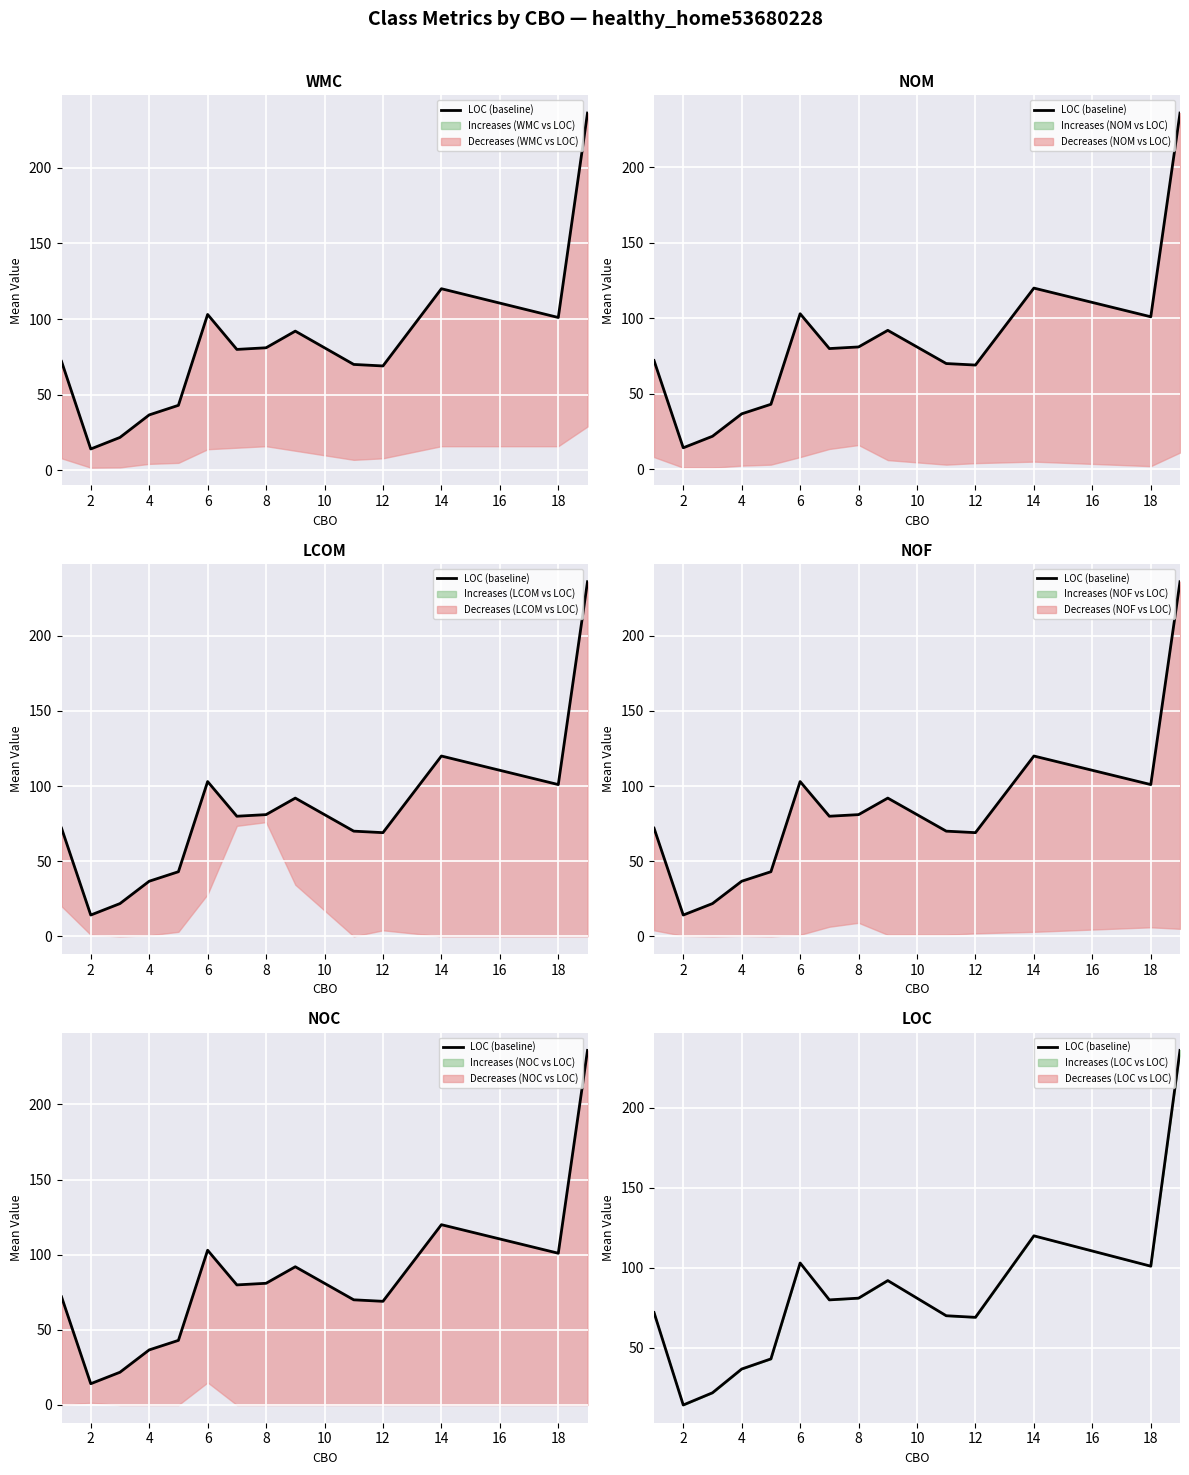

Reading right to left, what are all the values shown in this chart?

236.0	101.0	120.0	69.0	70.0	92.0	81.0	79.9	103.0	43.0	36.7	21.8	14.2	72.0